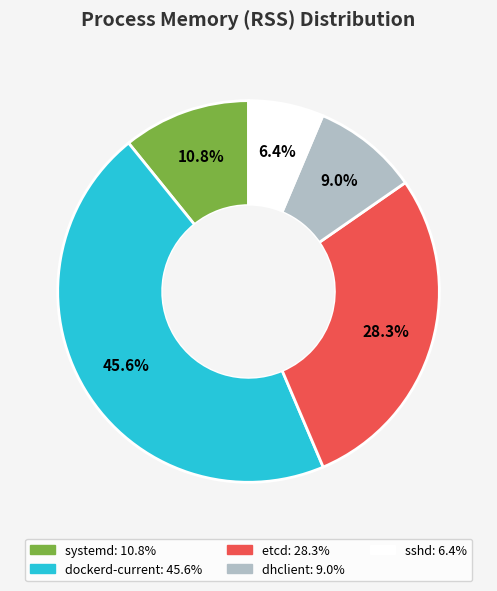

Is there a majority slice in this chart?

No